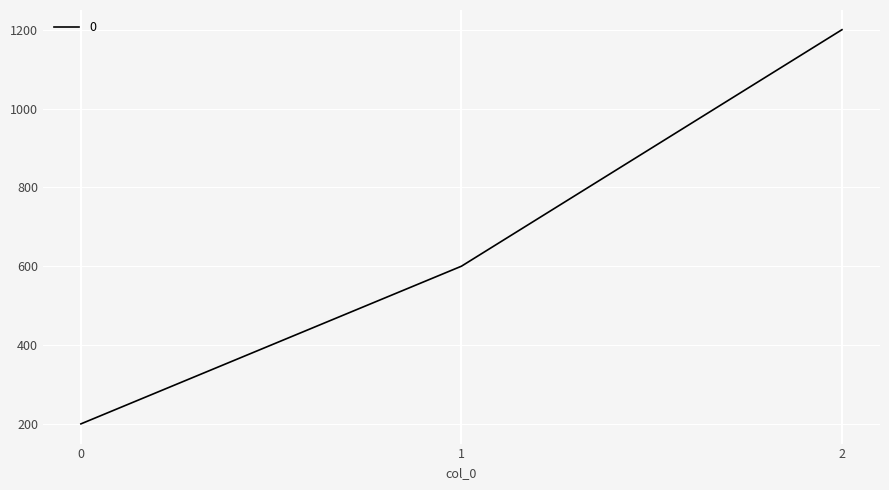

What is the approximate value at 1, to the nearest 10?

600